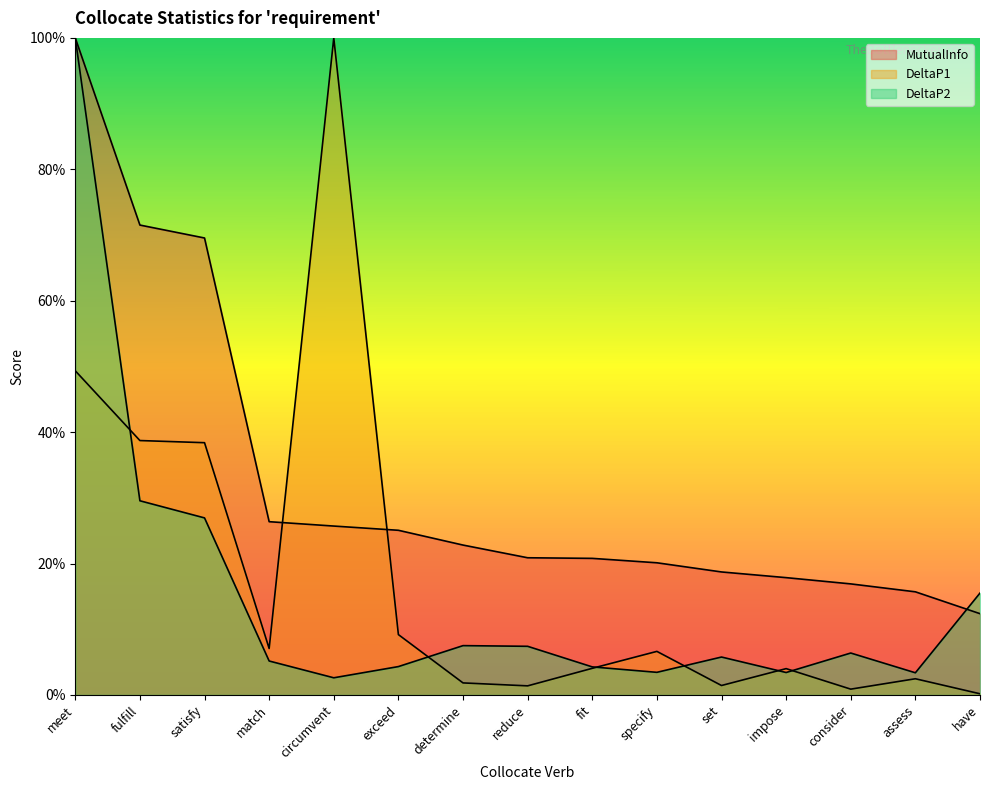

Which series has the widest spread of values?

DeltaP1